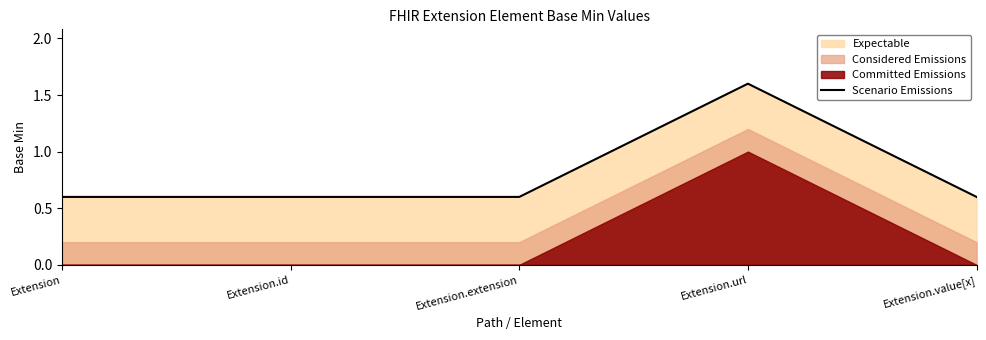

List the labels in order of value, largest first.

Extension.url, Extension, Extension.id, Extension.extension, Extension.value[x]